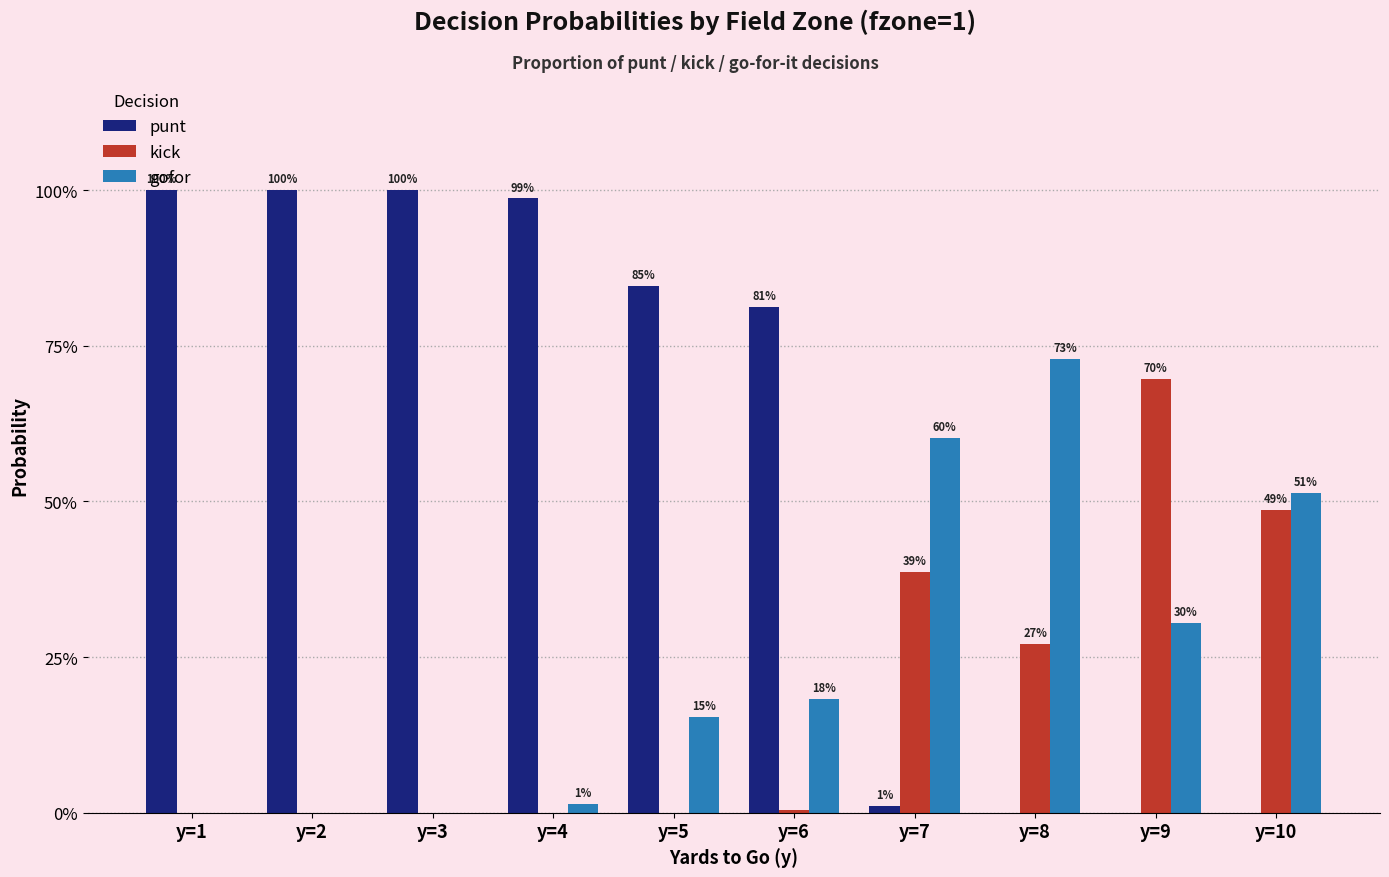

Reading right to left, transcribe all the data shown in this chart.

punt: 0.0	0.0	0.0	0.0	0.8	0.8	1.0	1.0	1.0	1.0
kick: 0.5	0.7	0.3	0.4	0.0	0.0	0.0	0.0	0.0	0.0
gofor: 0.5	0.3	0.7	0.6	0.2	0.2	0.0	0.0	0.0	0.0